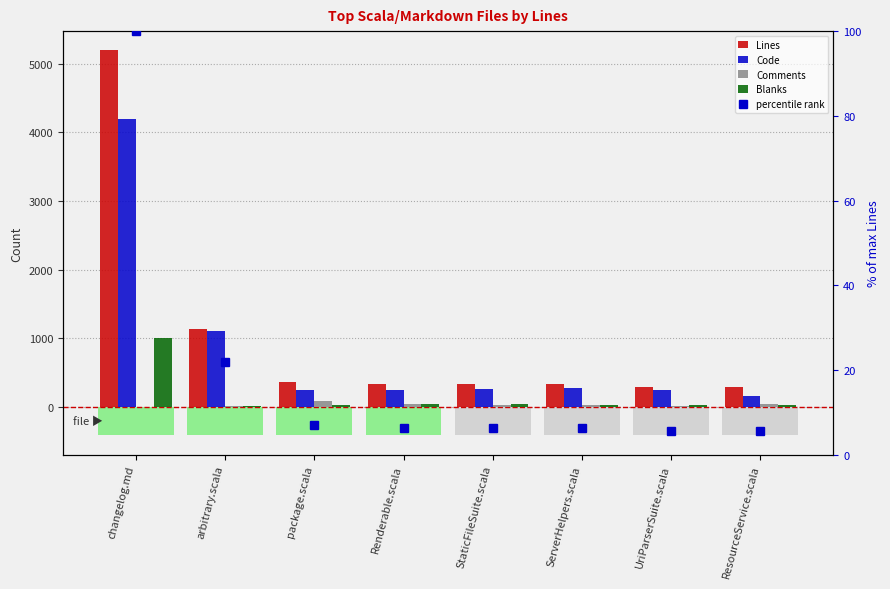

How many groups of bars are there?

8